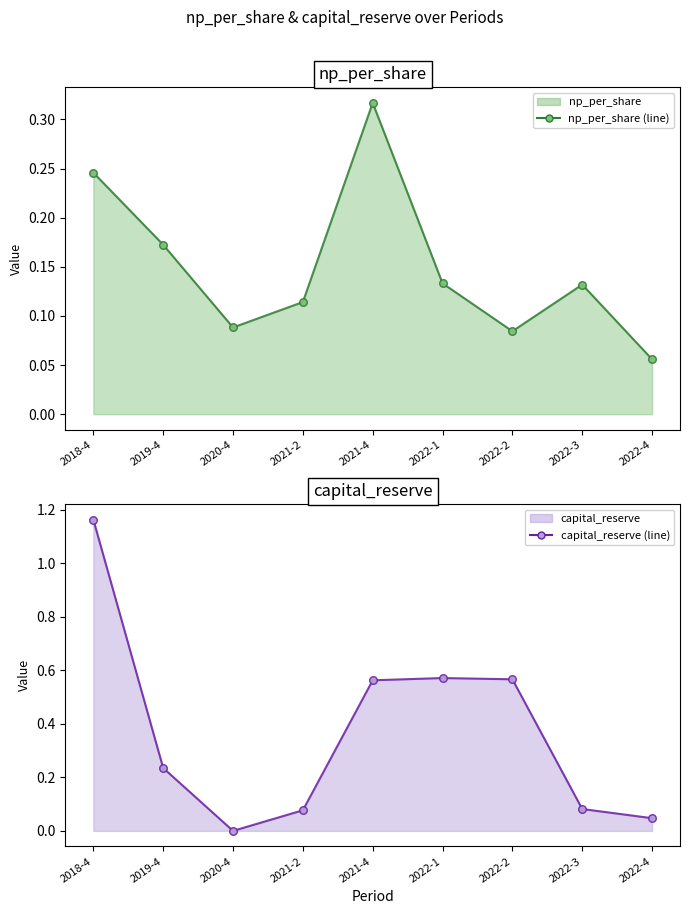

At which category is the sum across all series the highest?

2018-4